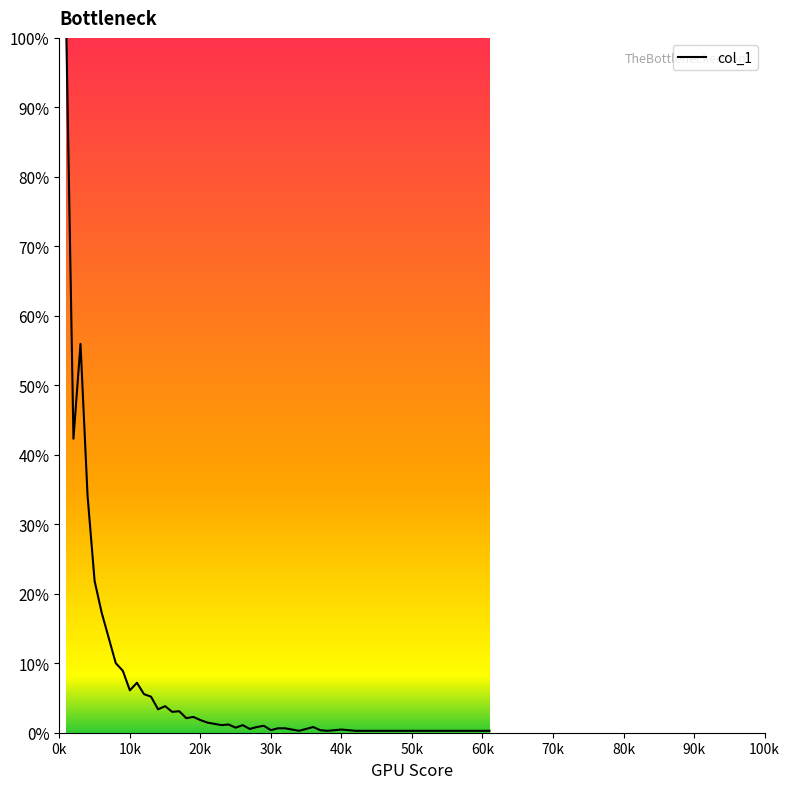

What is the maximum value shown in the chart?

100.0